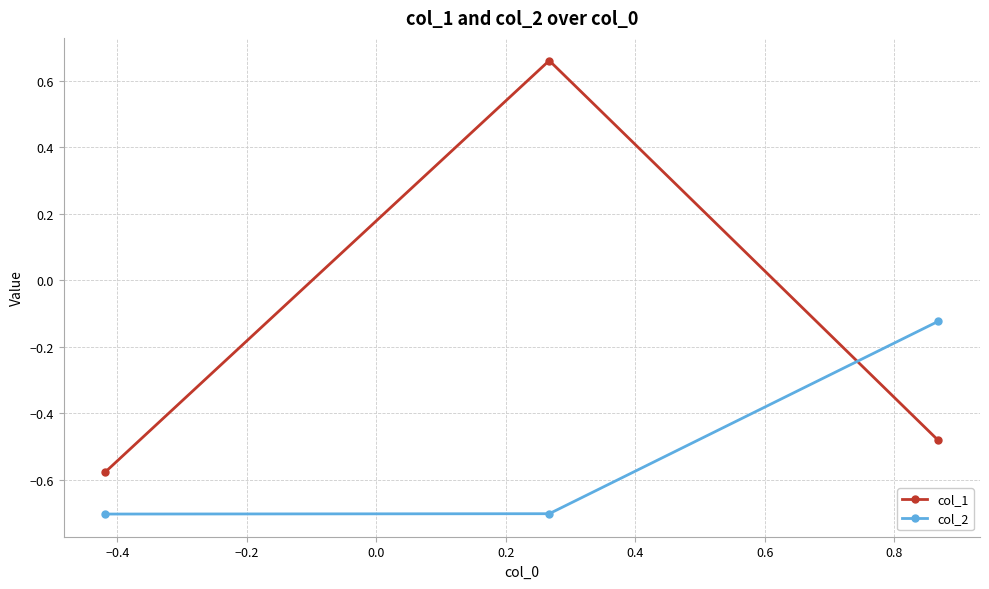

At how many categories does at least one series exceed 0?

1